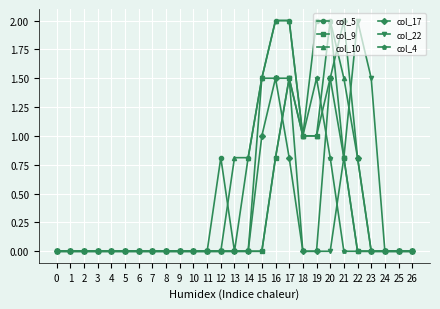

True or false: col_10 has a value of 1.3 at 3.

False